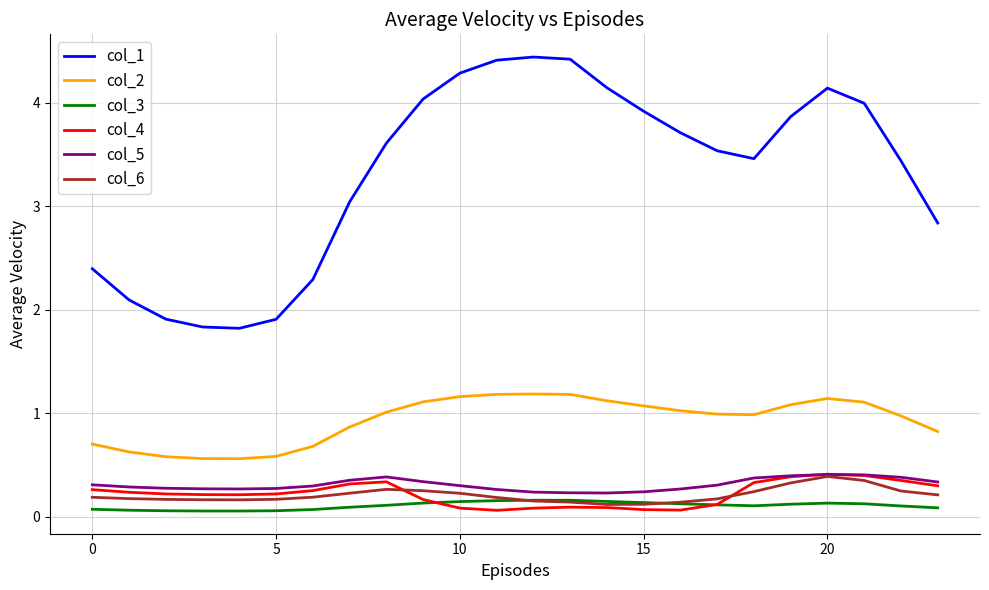

Which series has the largest range (max minus min)?

col_1